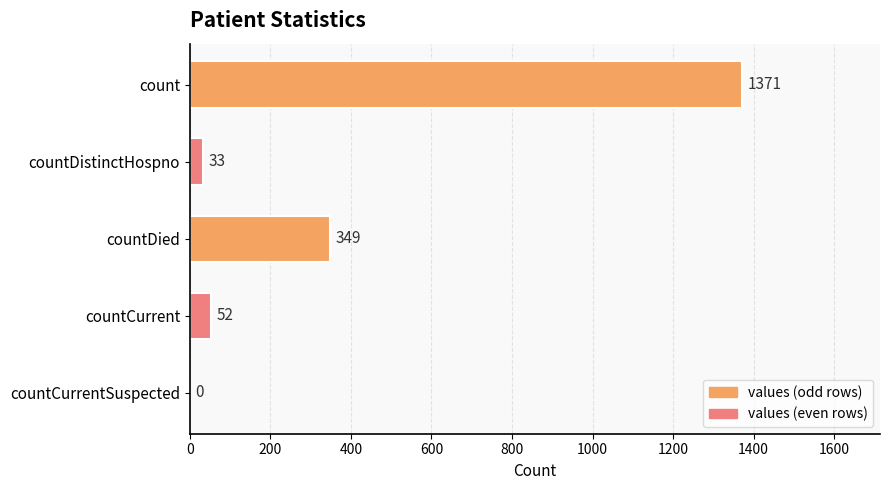

Is it true that the value at countCurrent is 52?

True